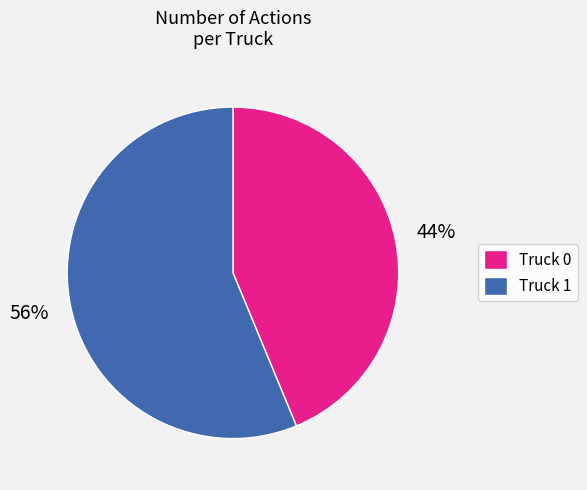

Count the number of slices in the pie.

2